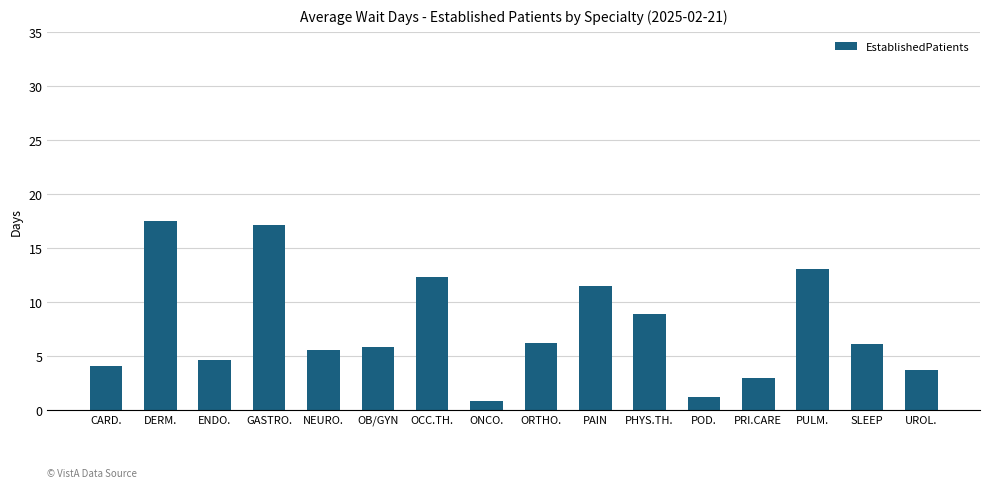

Are the bars grouped side by side (vs. stacked)?

No